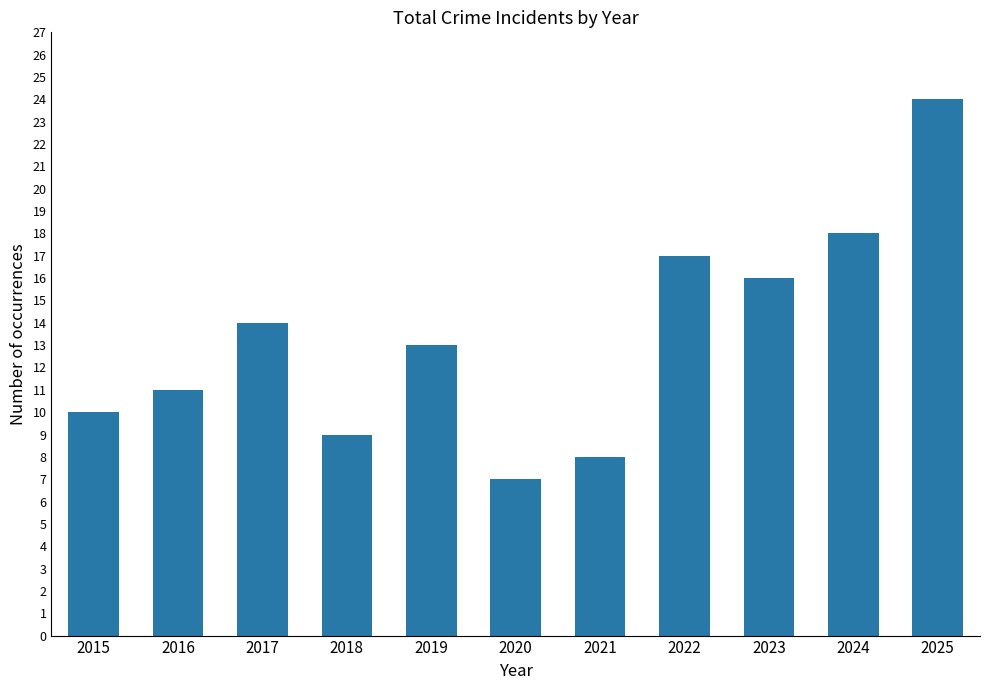

At which label does the data first exceed 13?

2017